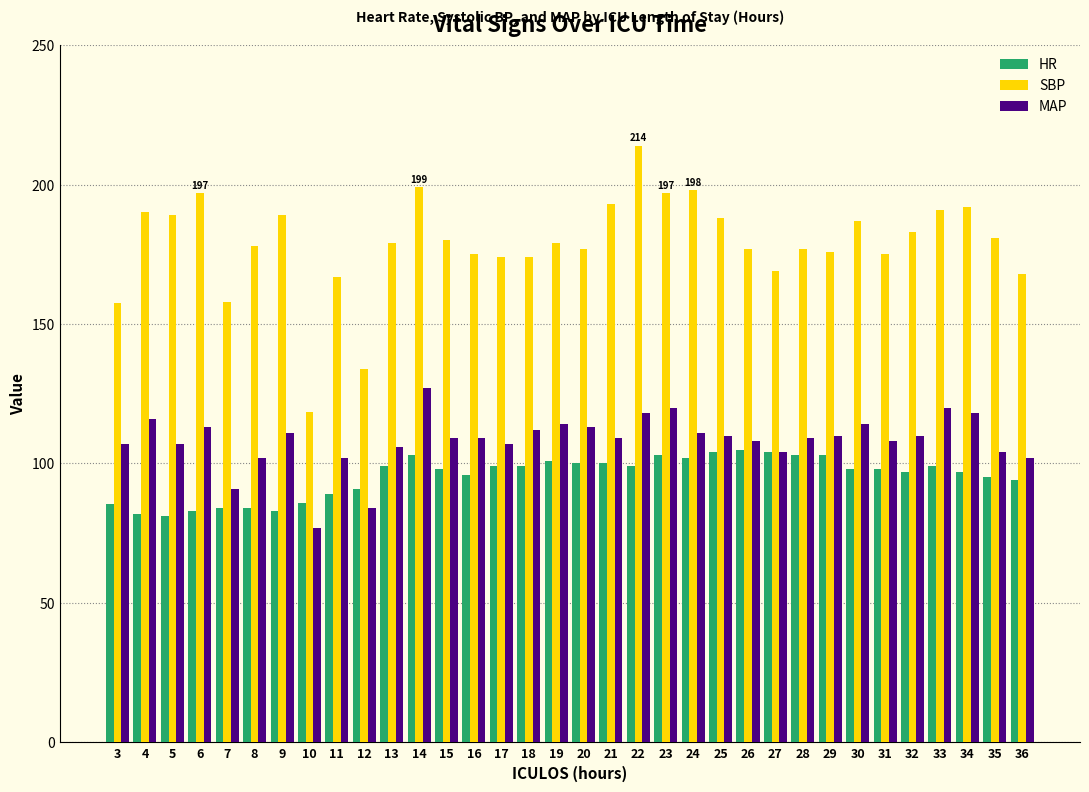

What is the spread (max minus min) of values at 30?

89.0